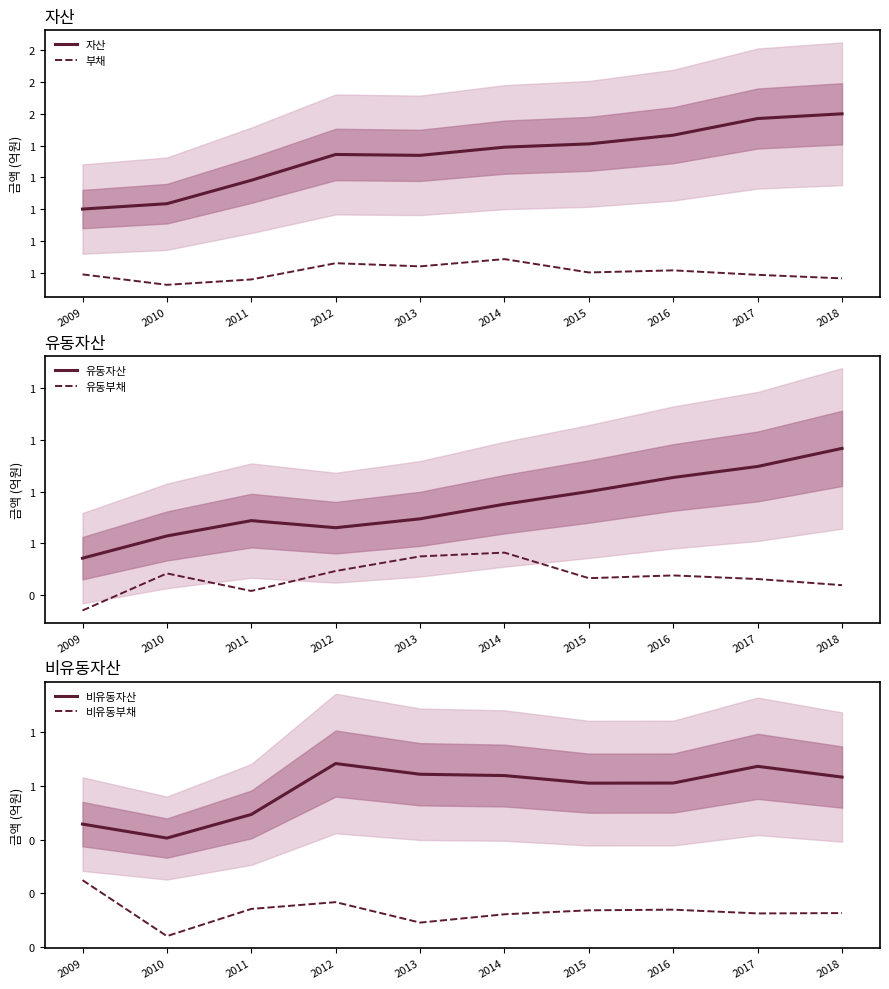

What is the sum of all 부채 values?

6.0